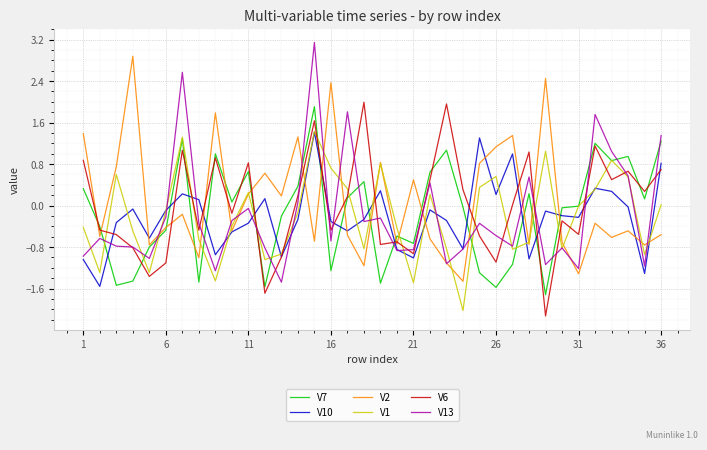

How many lines are shown in the chart?

6